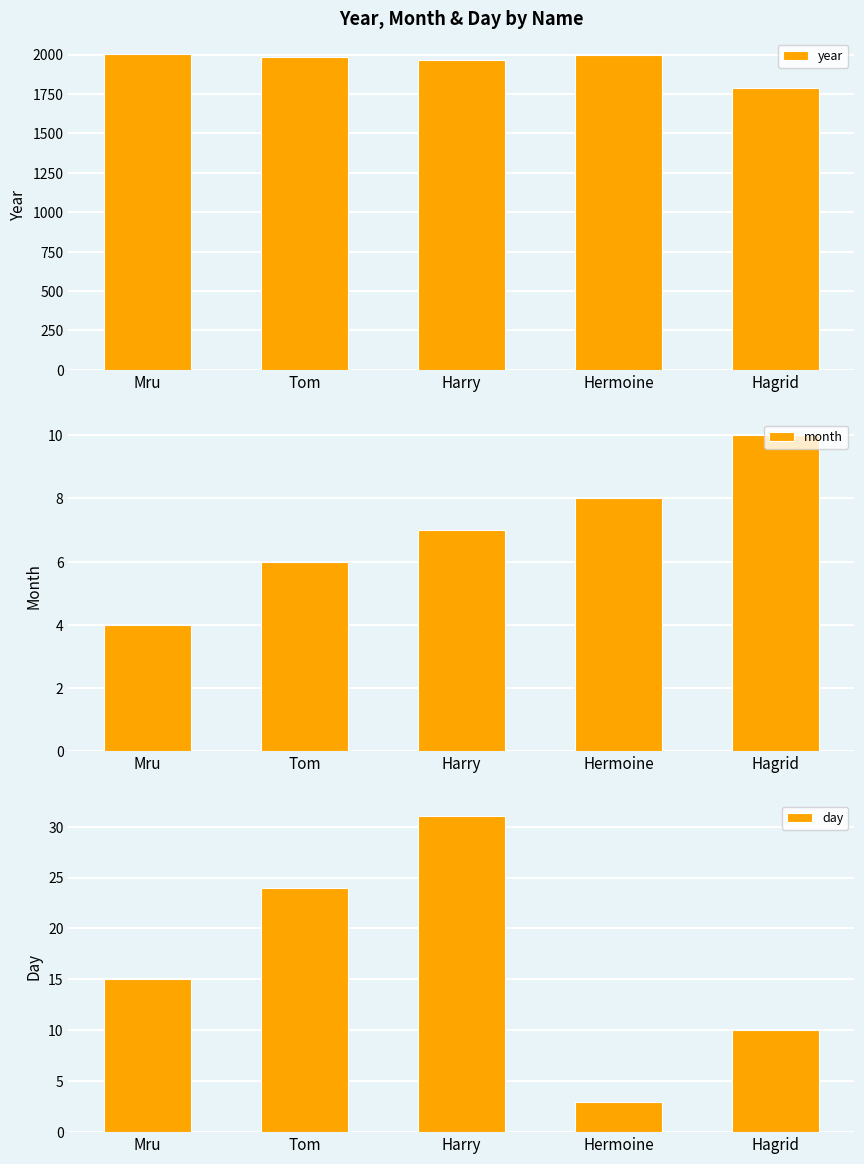

At which category does the chart reach its peak across all series?

Mru